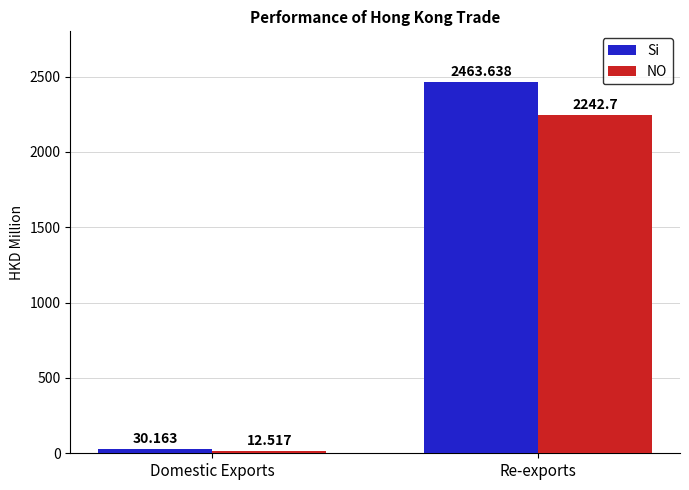

Rank the categories by NO value from highest to lowest.

Re-exports, Domestic Exports